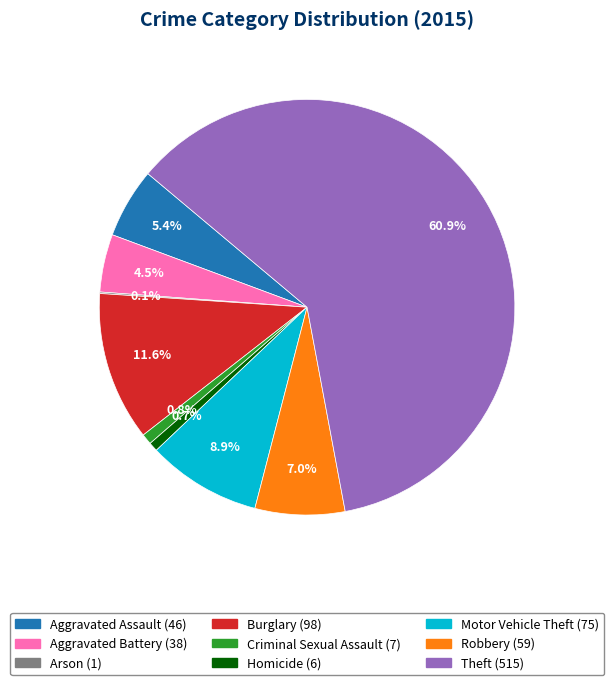

Is the sum of Burglary and Robbery greater than half?

No